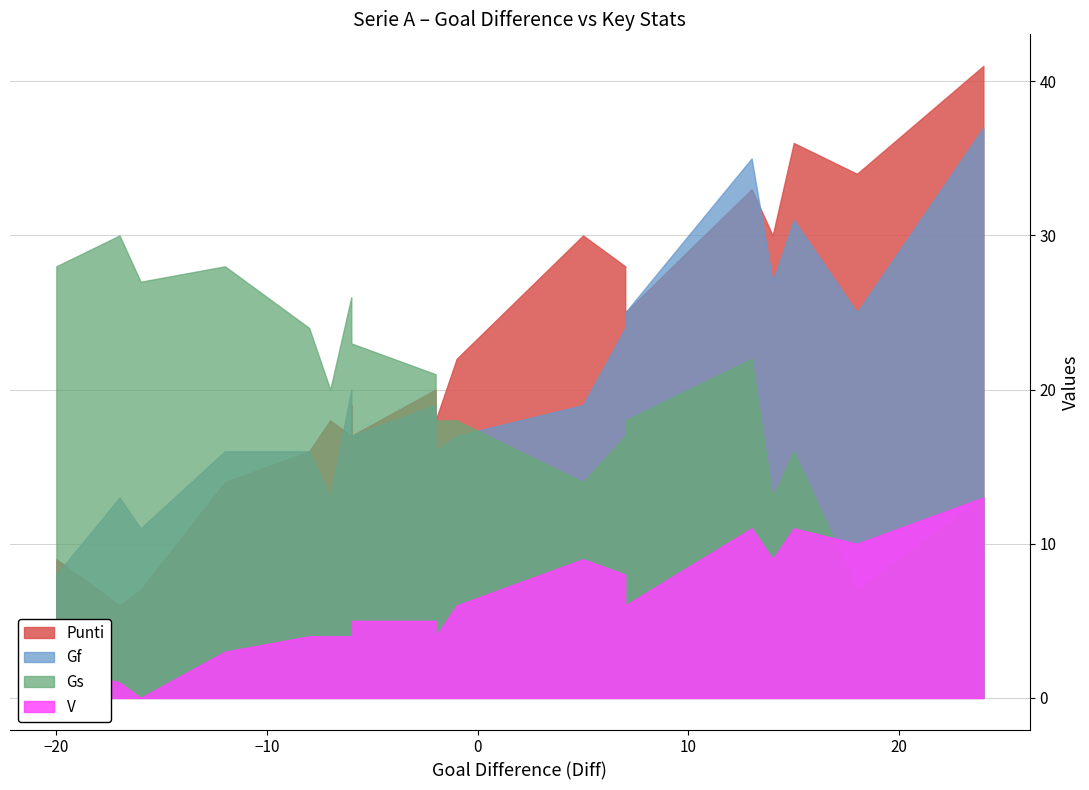

What is the minimum value for Punti?

6